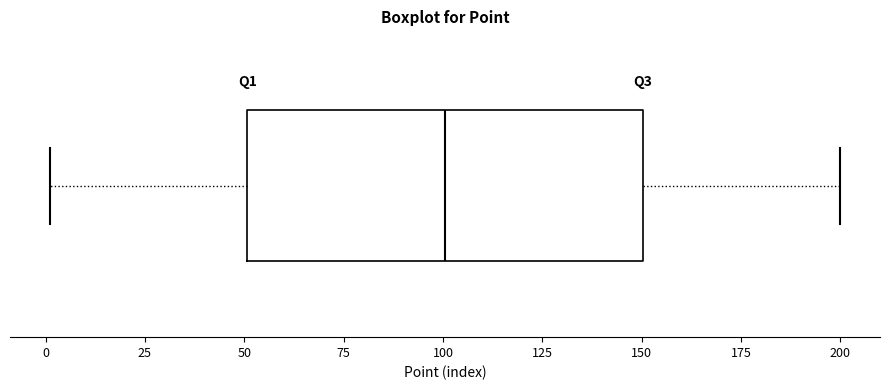

Where does the left whisker of the box end on the x-axis? The values are not printed on the chart, so give them approximately, as read against the axis.

0